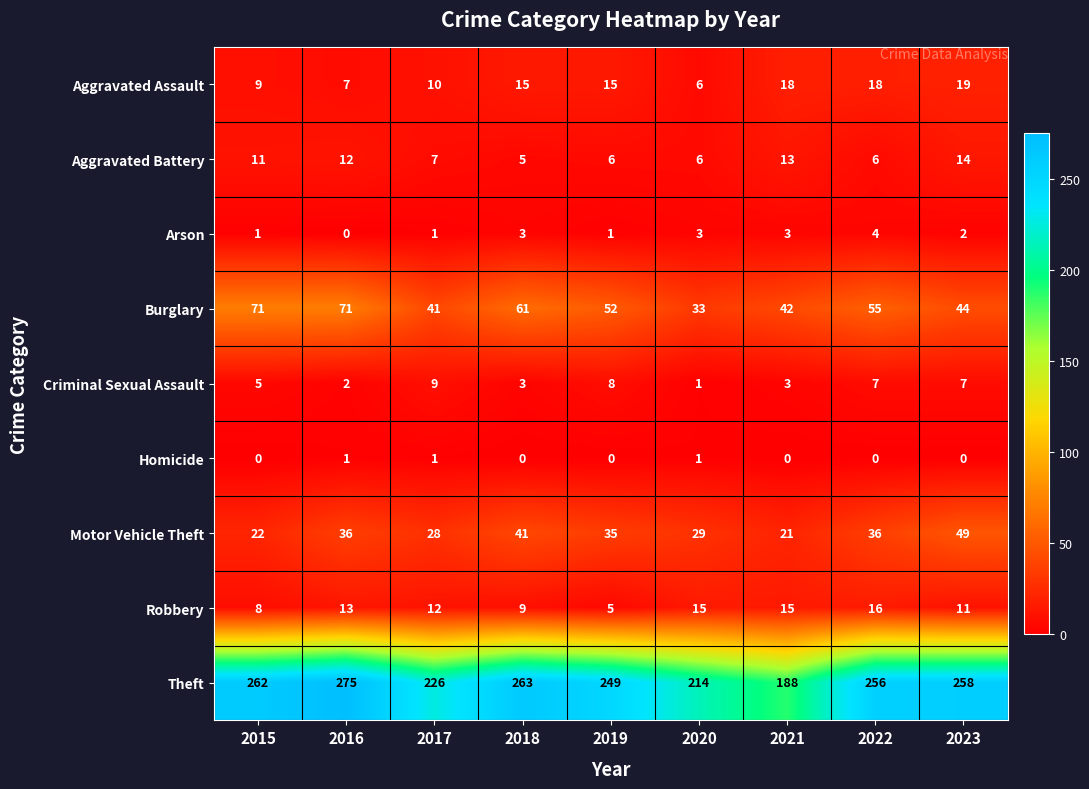

Is it true that Aggravated Assault equals 9 at 2015?

True